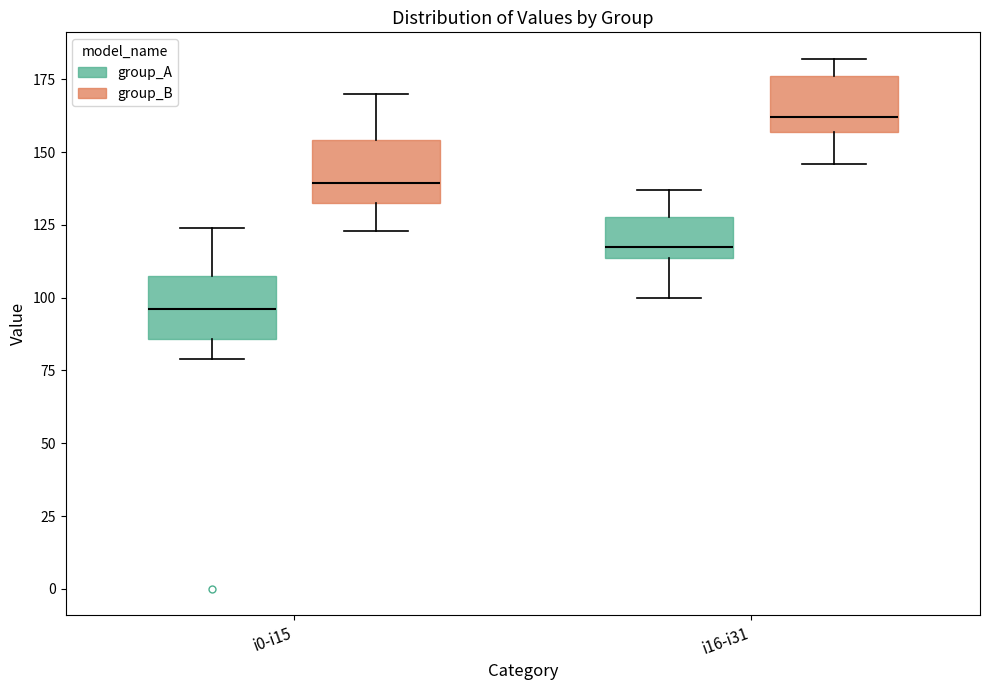

Where does the median line of the box for i16-i31 (group_B) sit on the y-axis? The values are not printed on the chart, so give them approximately, as read against the axis.

160